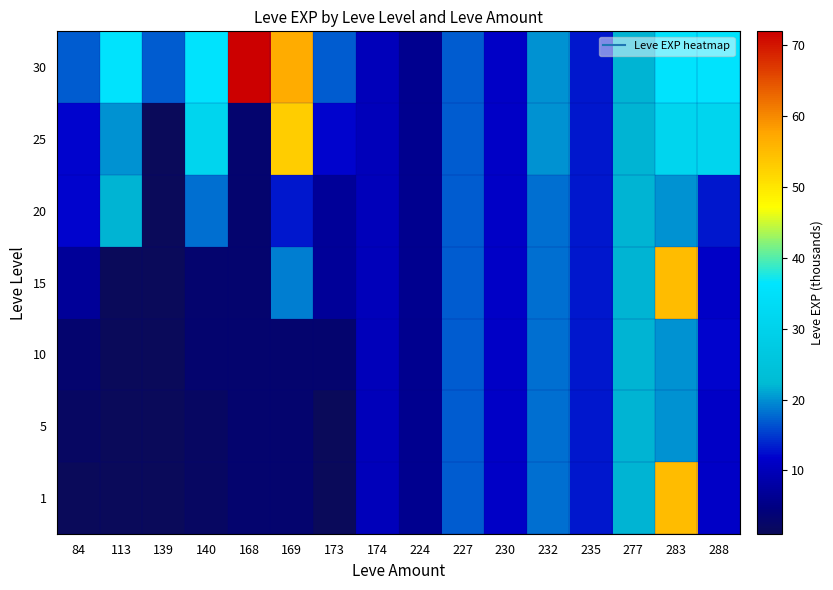

Which has a higher value, 232 or 283?

283